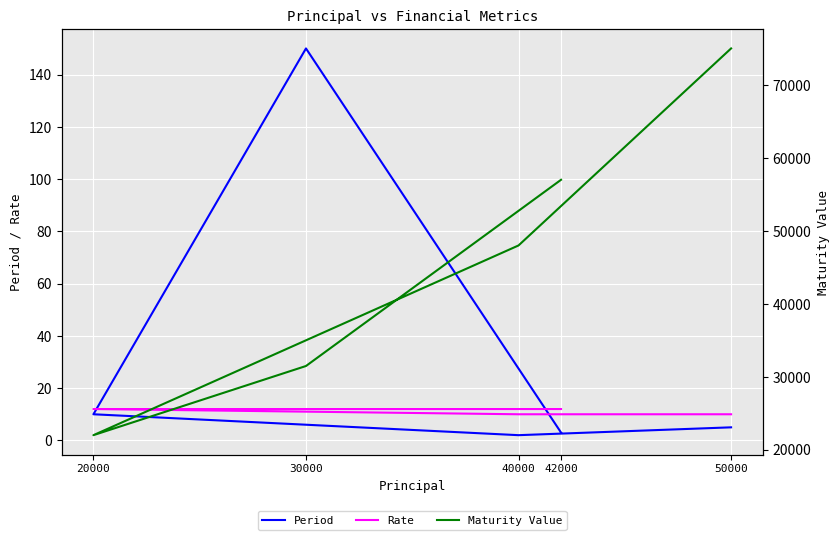

Reading left to right, transcribe all the data shown in this chart.

Period: 5.0	2.0	10.0	150.0	3.0
Rate: 10.0	10.0	12.0	12.0	12.0
Maturity Value: 75000.0	48000.0	22000.0	31479.5	57000.0